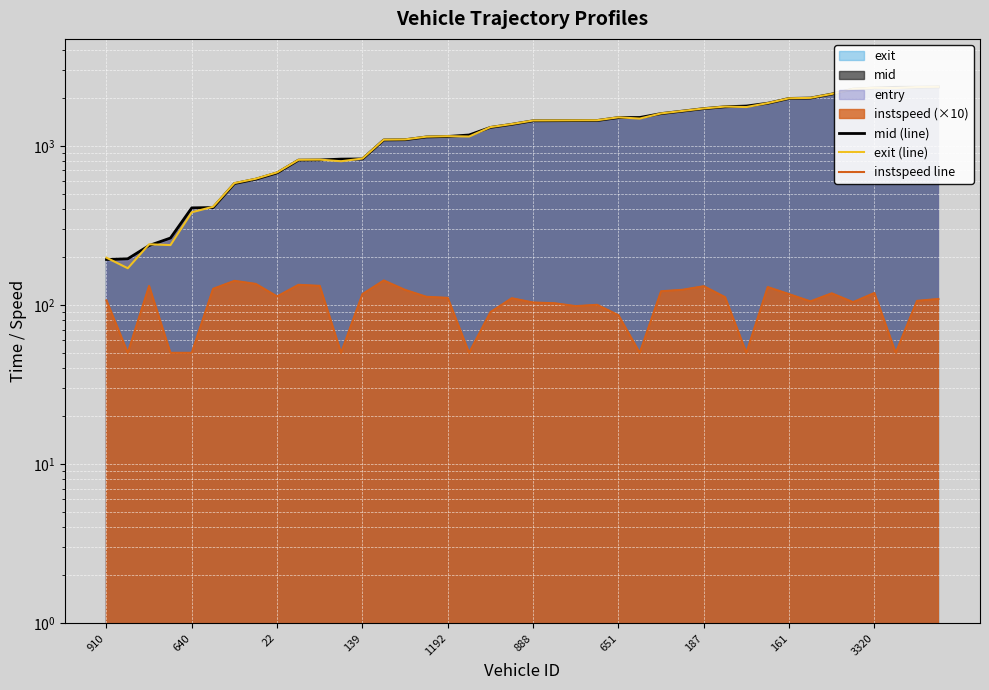

What is the average value of the exit (line) series?

1298.7